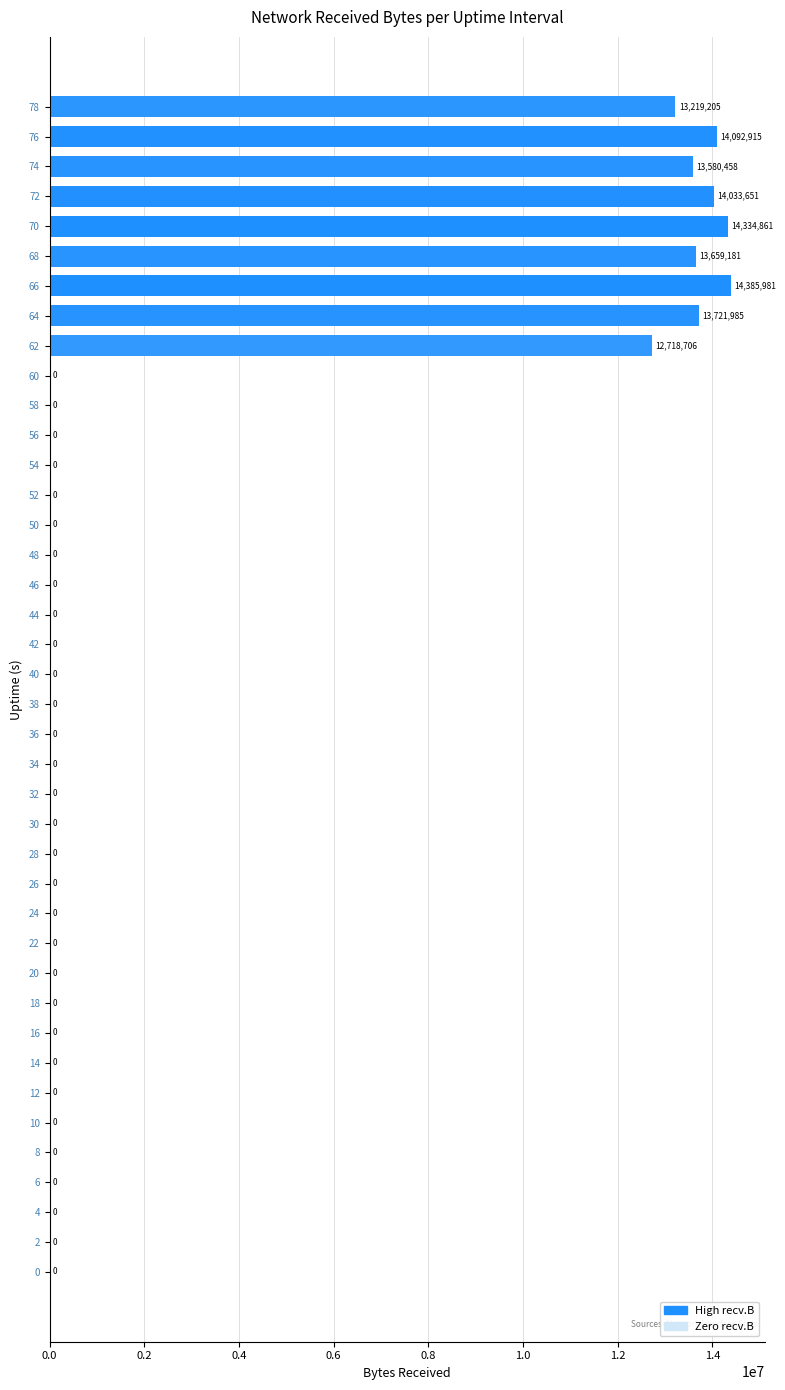

At which label is the value closest to 7192990?

62